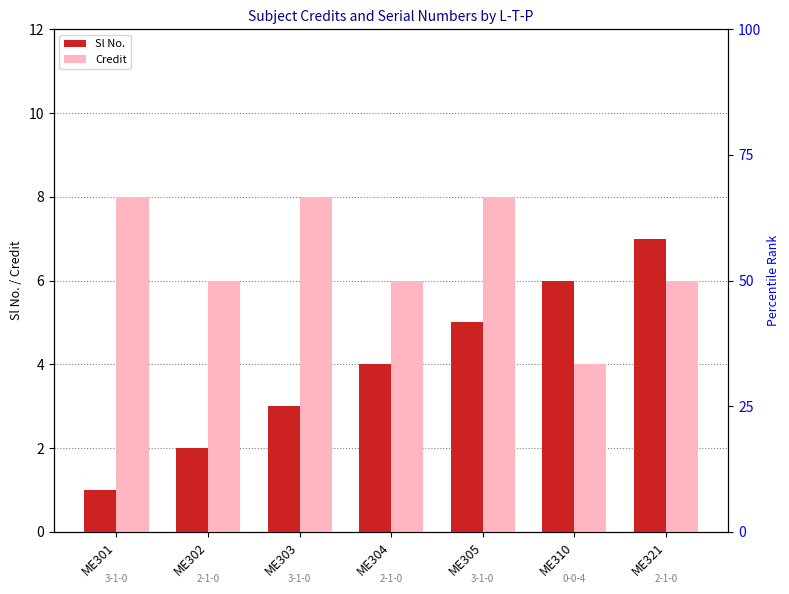

What is the approximate value of Sl No. at ME304?

4